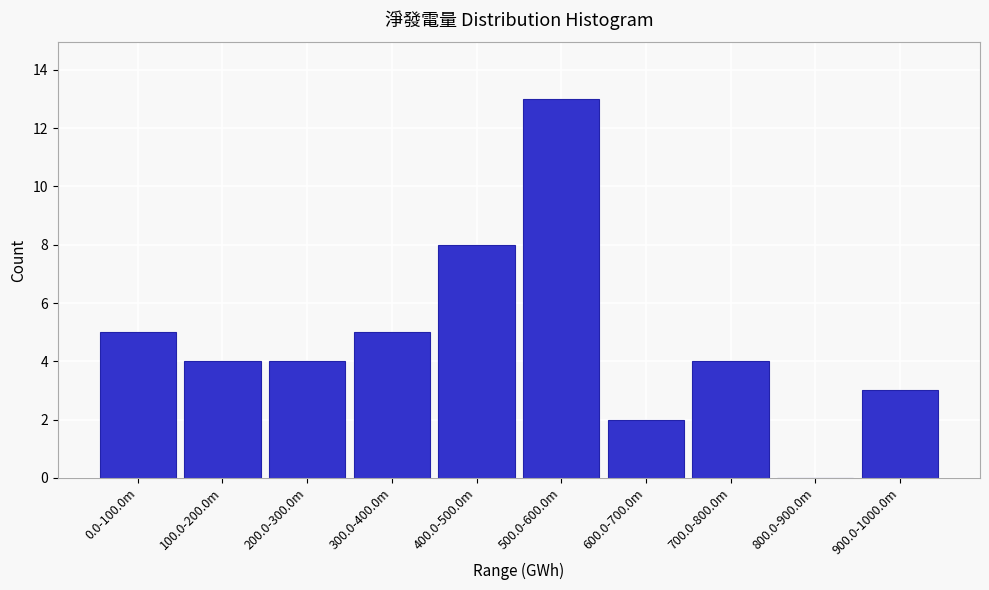

Reading left to right, transcribe all the data shown in this chart.

0.0-100.0m=5	100.0-200.0m=4	200.0-300.0m=4	300.0-400.0m=5	400.0-500.0m=8	500.0-600.0m=13	600.0-700.0m=2	700.0-800.0m=4	800.0-900.0m=0	900.0-1000.0m=3